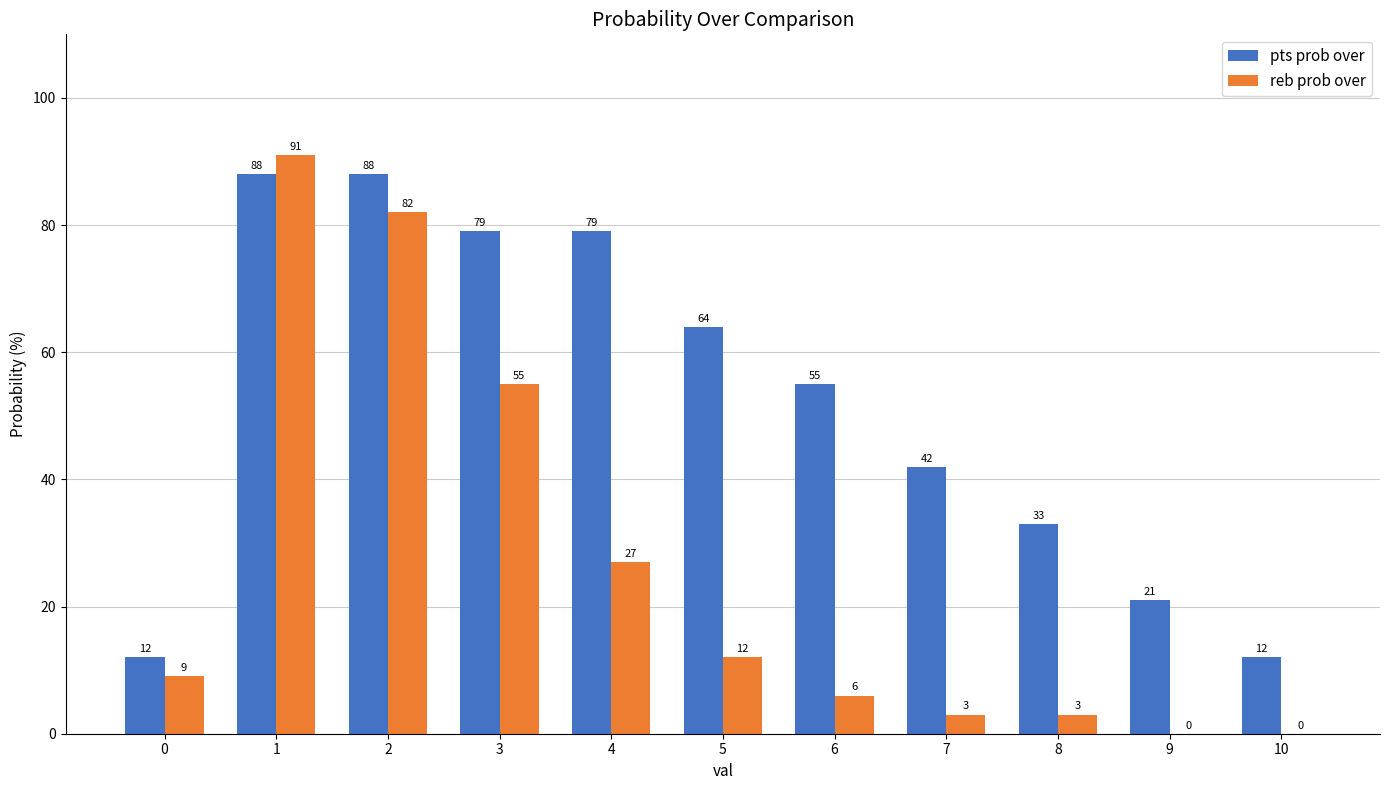

Reading left to right, transcribe all the data shown in this chart.

pts prob over: 0=12	1=88	2=88	3=79	4=79	5=64	6=55	7=42	8=33	9=21	10=12
reb prob over: 0=9	1=91	2=82	3=55	4=27	5=12	6=6	7=3	8=3	9=0	10=0